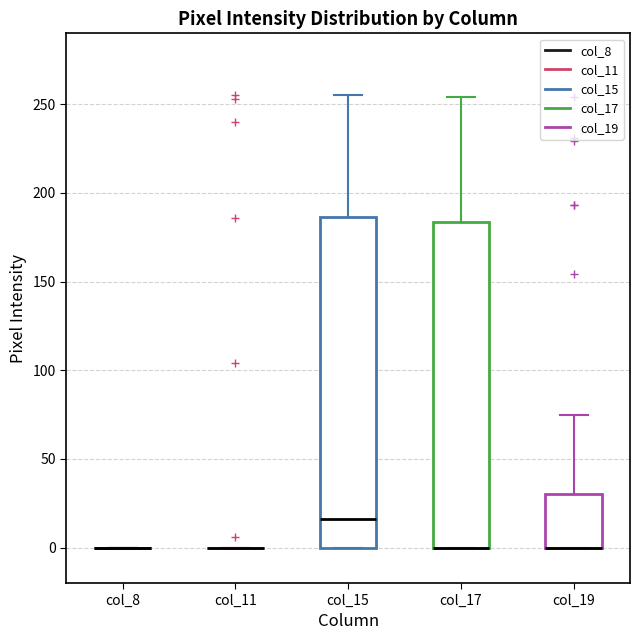

Where is the lower edge of the box for col_19 on the y-axis? The values are not printed on the chart, so give them approximately, as read against the axis.

0